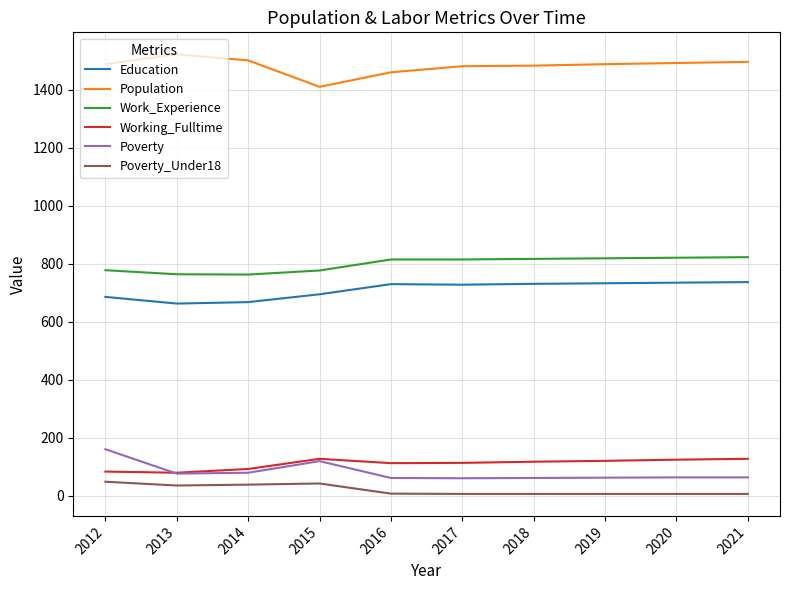

What is the maximum value shown in the chart?

1522